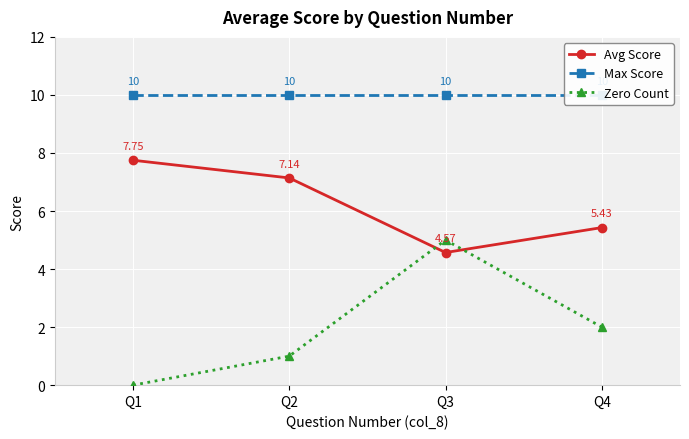

In Avg Score, how many points are lower than both neighbors (excluding endpoints)?

1